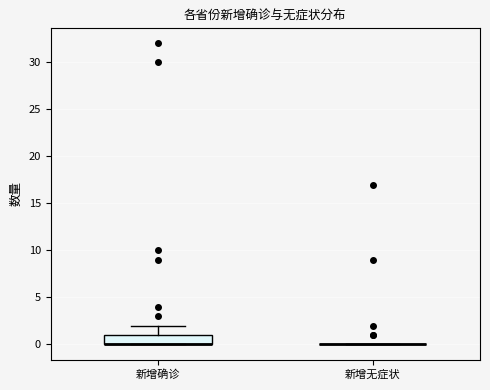

Reading left to right, read every box against the y-axis: the position of its median line, the range the box covers, and the ends of its whiskers. The values are not printed on the chart, so give them approximately, as read against the axis.

新增确诊: median 0 (drawn on the box's lower edge), box 0 to 1, whiskers 0 to 2
新增无症状: box collapsed to a line at 0, whiskers 0 to 0